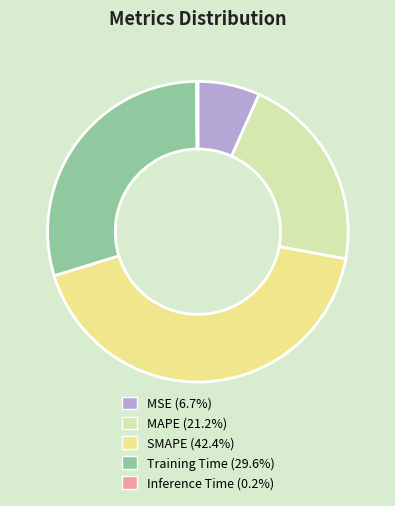

Combined, do MSE and SMAPE account for over 50%?

No